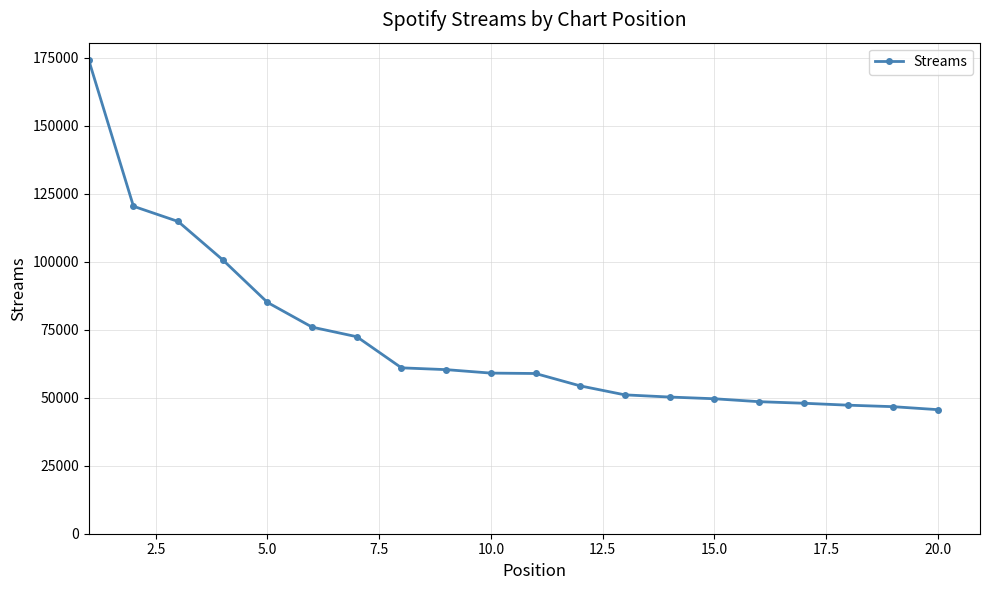

What is the value of the 1st point from the left?

174090